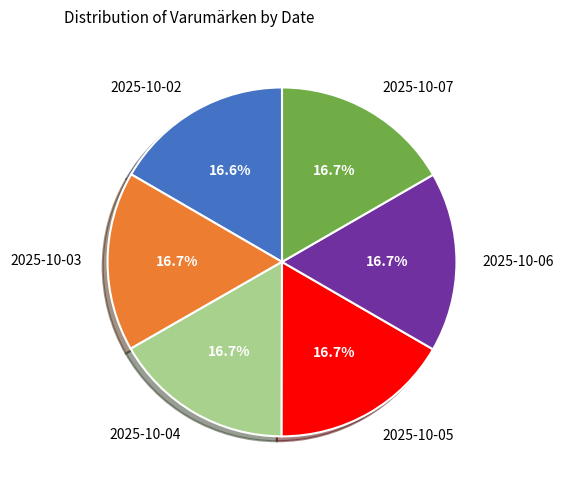

Is there a majority slice in this chart?

No